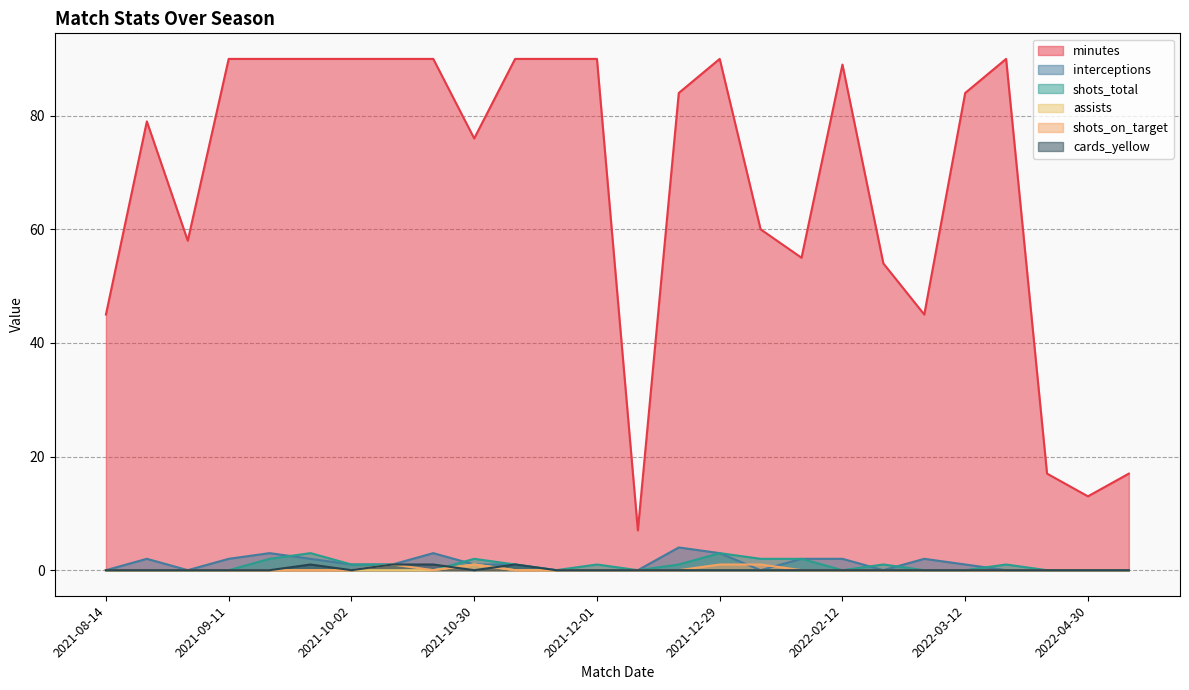

What is the approximate value of interceptions at 2021-09-27?

2